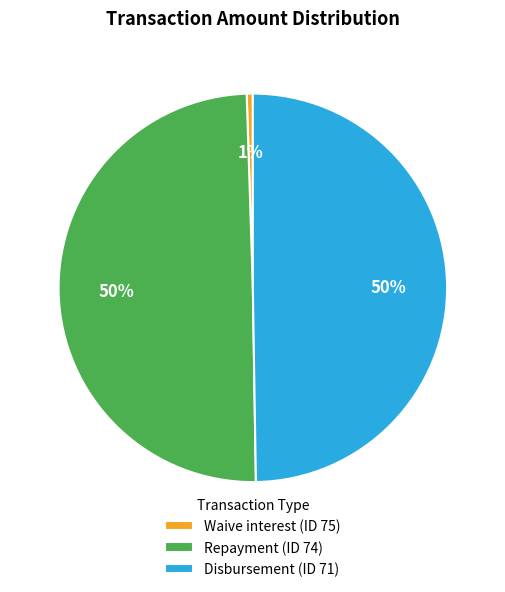

Is it true that Waive interest (ID 75) is 7% of the pie?

False